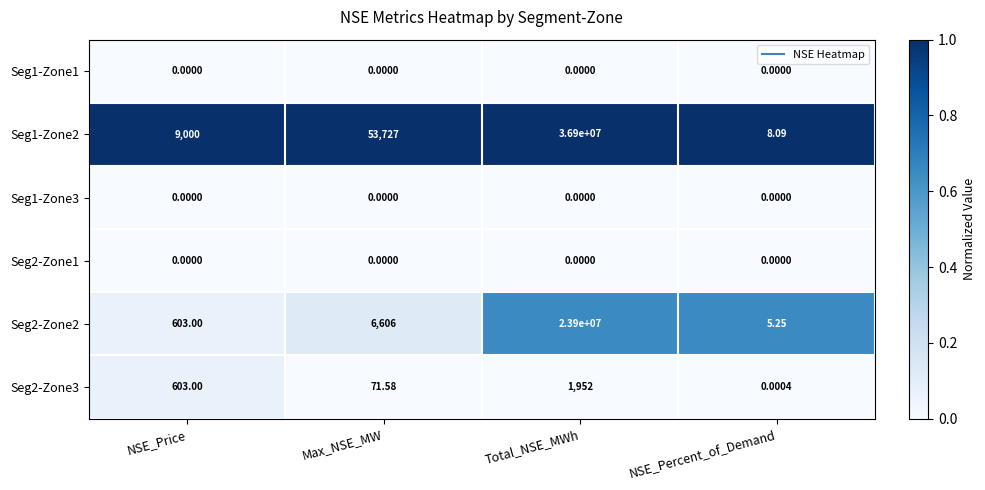

Between NSE_Price and Max_NSE_MW, which series saw the biggest shift?

Seg1-Zone2